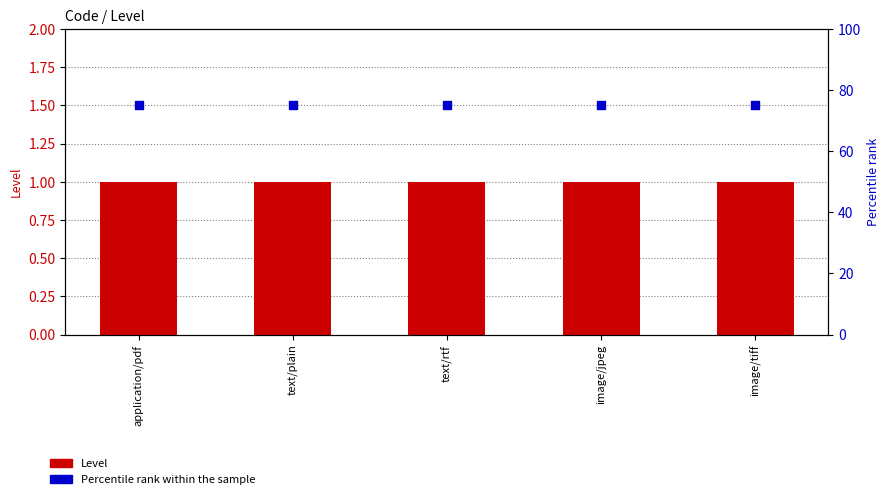

At how many categories does at least one series exceed 27?

5